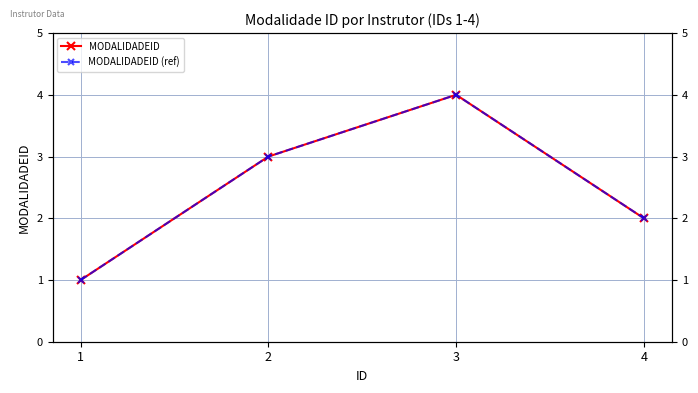

Reading left to right, transcribe all the data shown in this chart.

MODALIDADEID: 1=1	2=3	3=4	4=2
MODALIDADEID (ref): 1=1	2=3	3=4	4=2